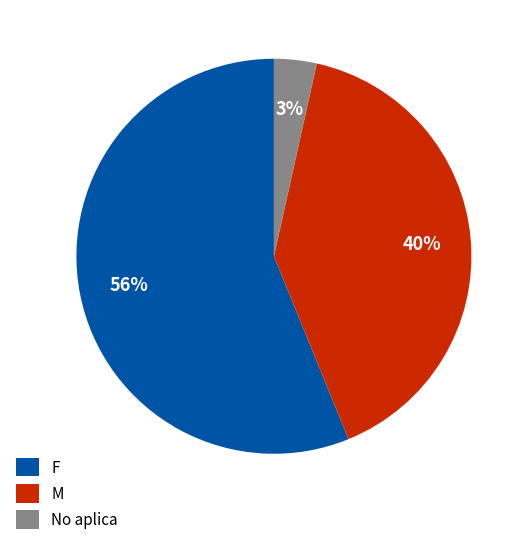

Which slice is the largest?

F